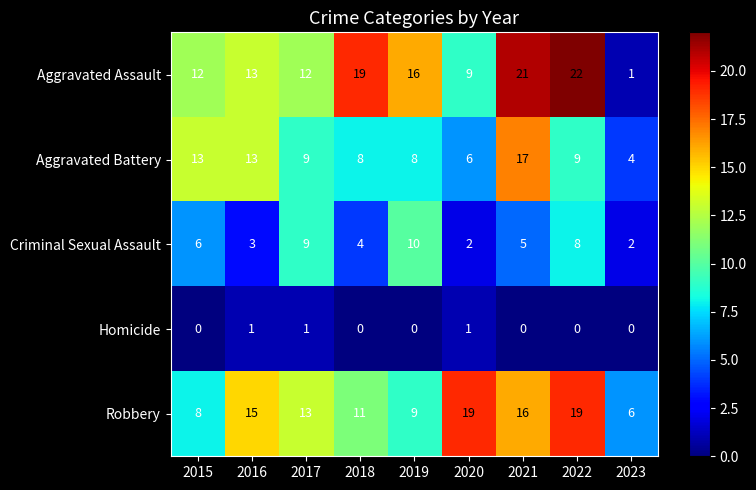

Which series has the largest range (max minus min)?

Aggravated Assault